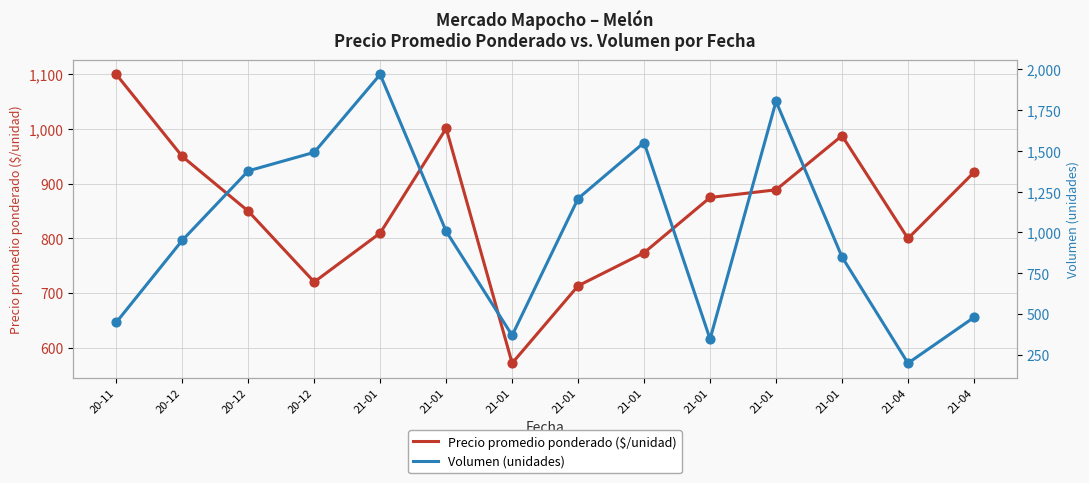

Which series reaches the maximum Y coordinate?

Volumen (unidades)